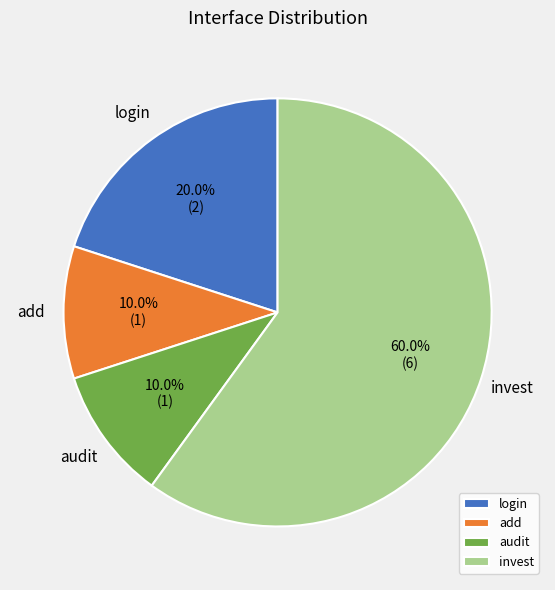

Is the sum of login and audit greater than half?

No